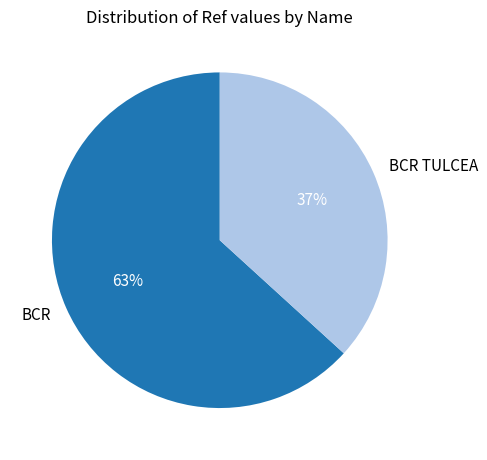

How many slices are in this pie chart?

2